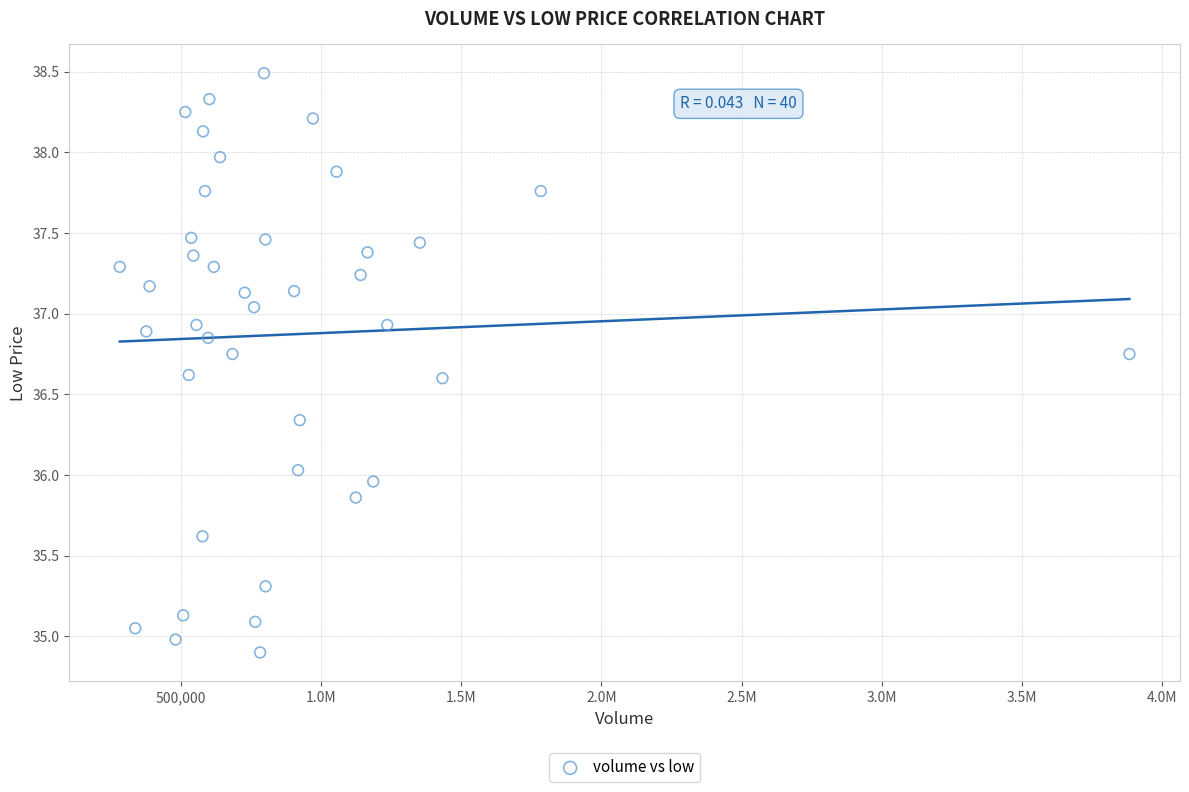

What is the range of X values (max minus min)?

3603900.0